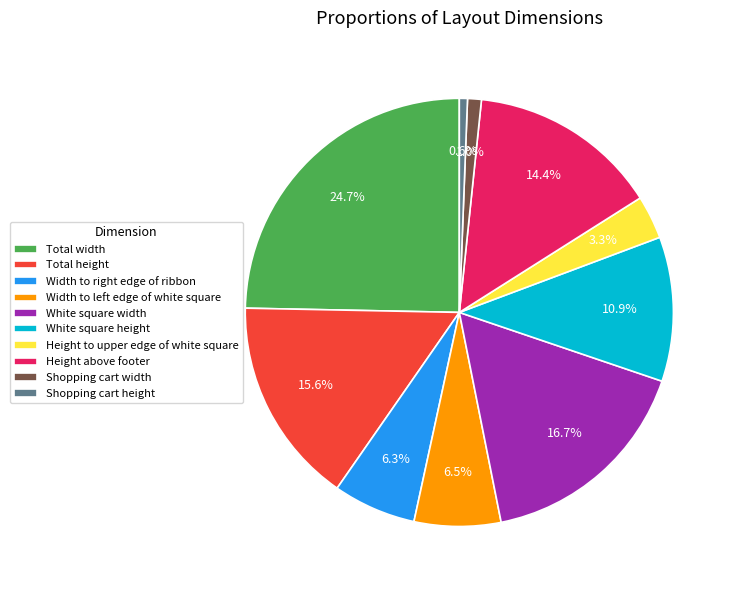

Is the sum of Shopping cart width and White square height greater than half?

No